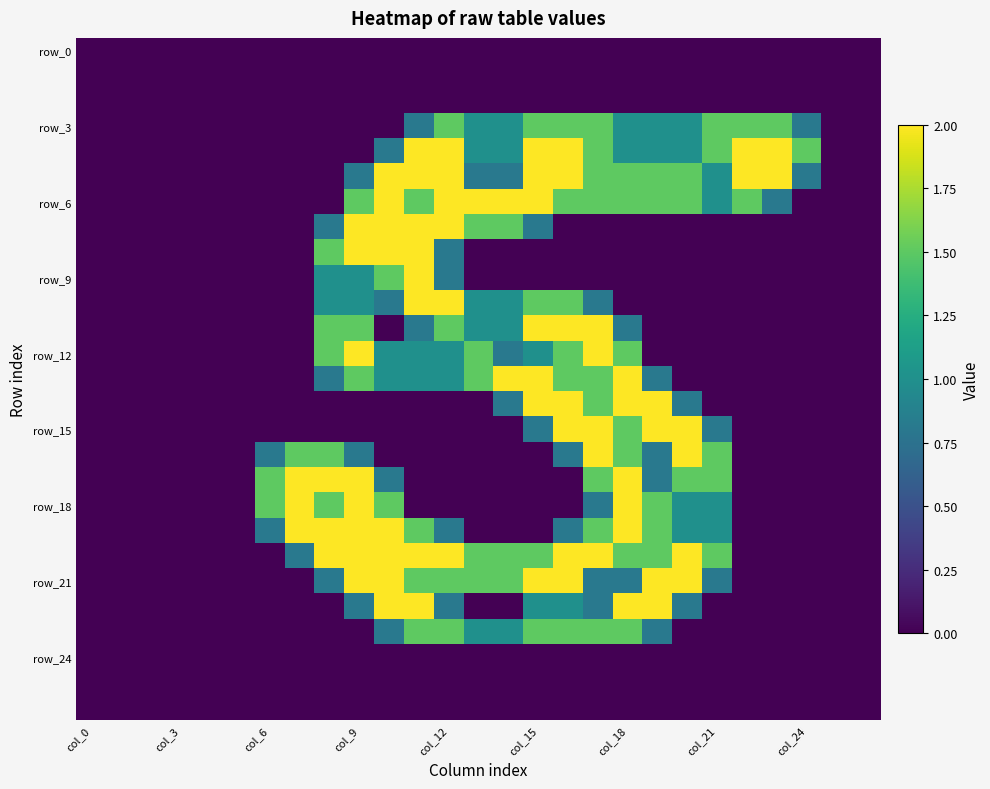

How many categories are shown in the chart?

27